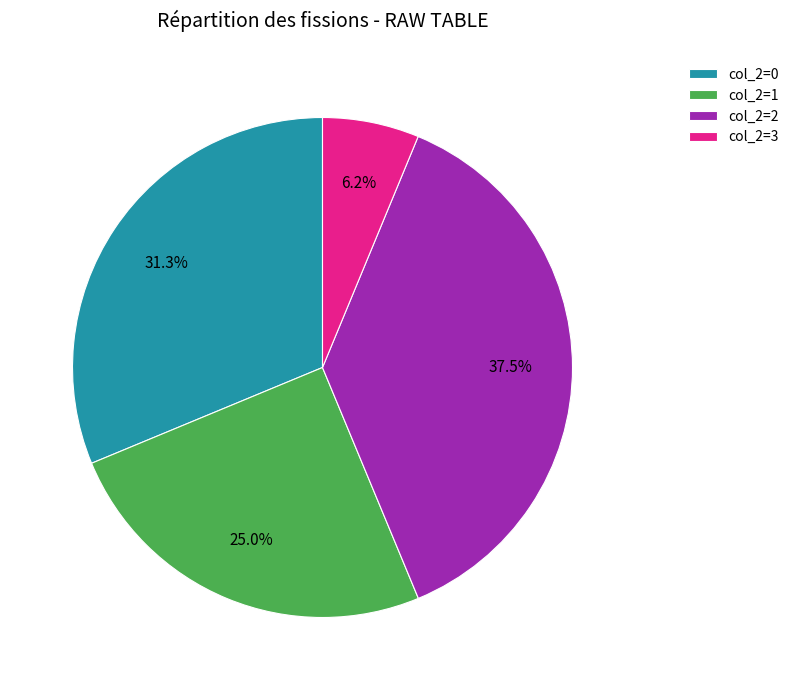

Is the sum of col_2=1 and col_2=3 greater than half?

No